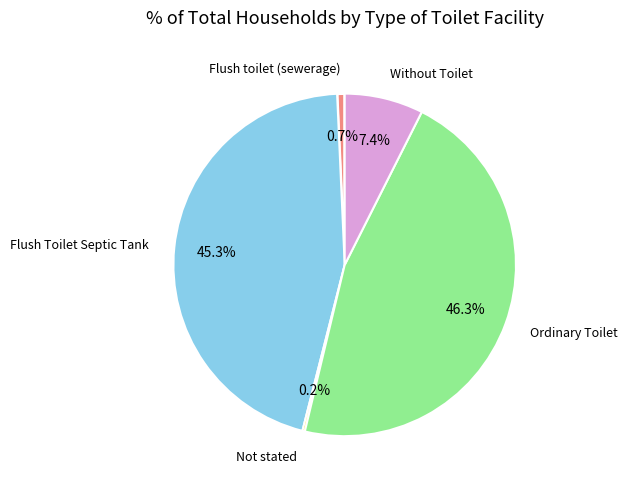

Between Without Toilet and Flush toilet (sewerage), which is larger?

Without Toilet